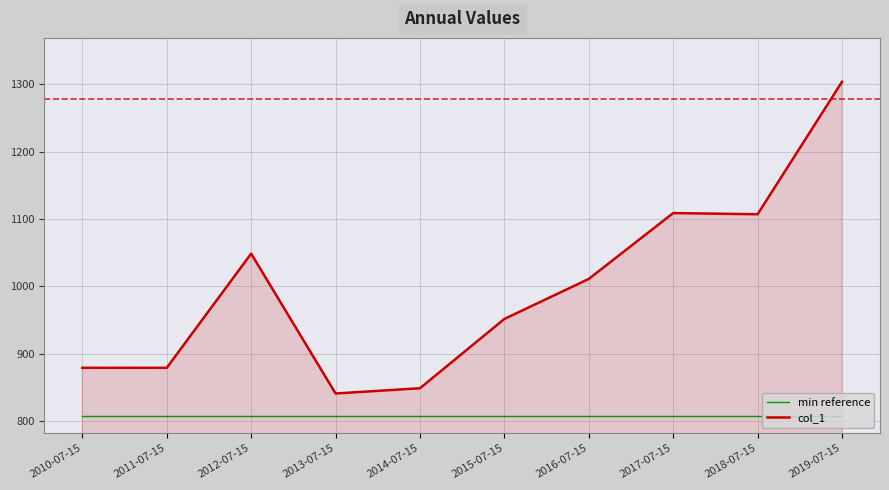

The min reference series shows 807.0 at 2012-07-15. True or false?

True